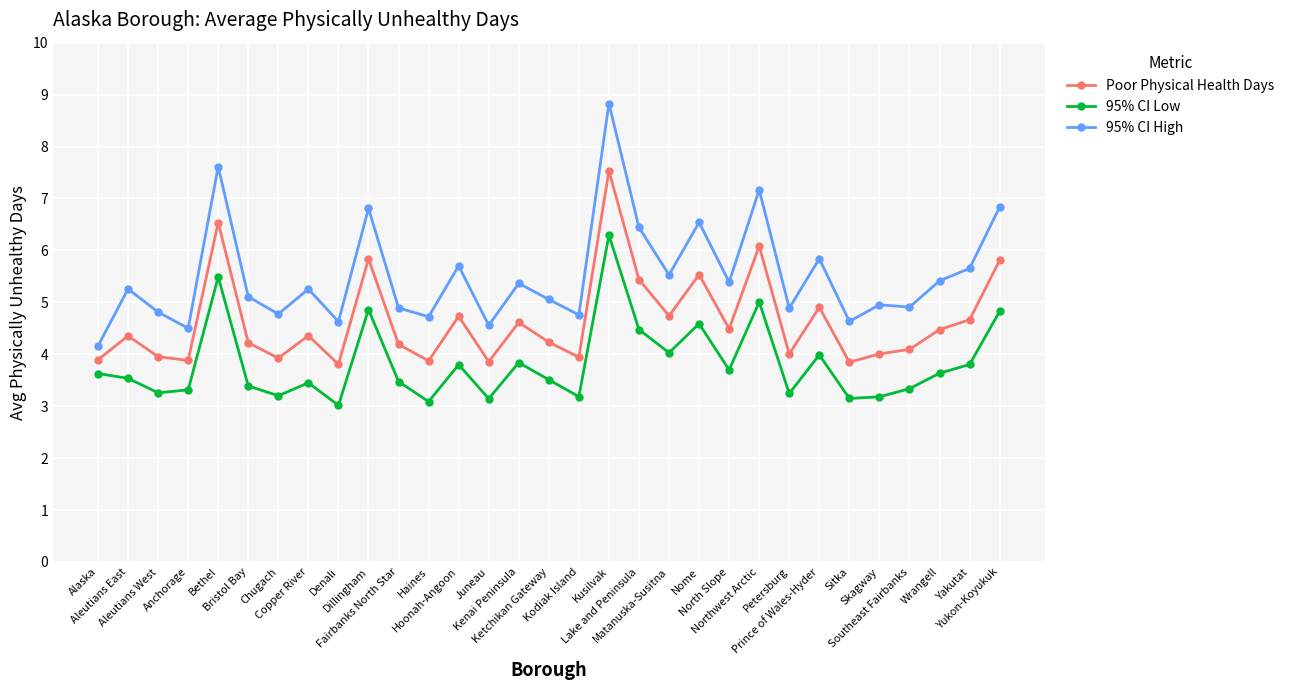

True or false: Poor Physical Health Days and 95% CI High cross at least once.

False